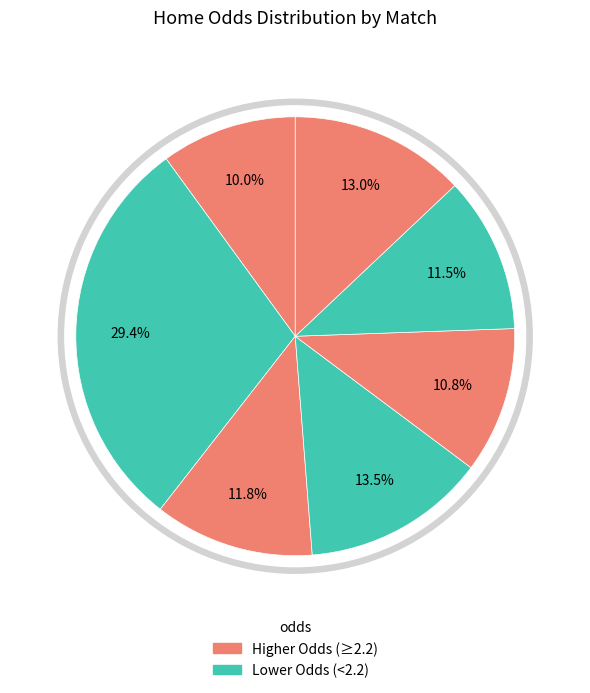

To the nearest percent, what is the difference between the largest and smallest slice percentages?

19%